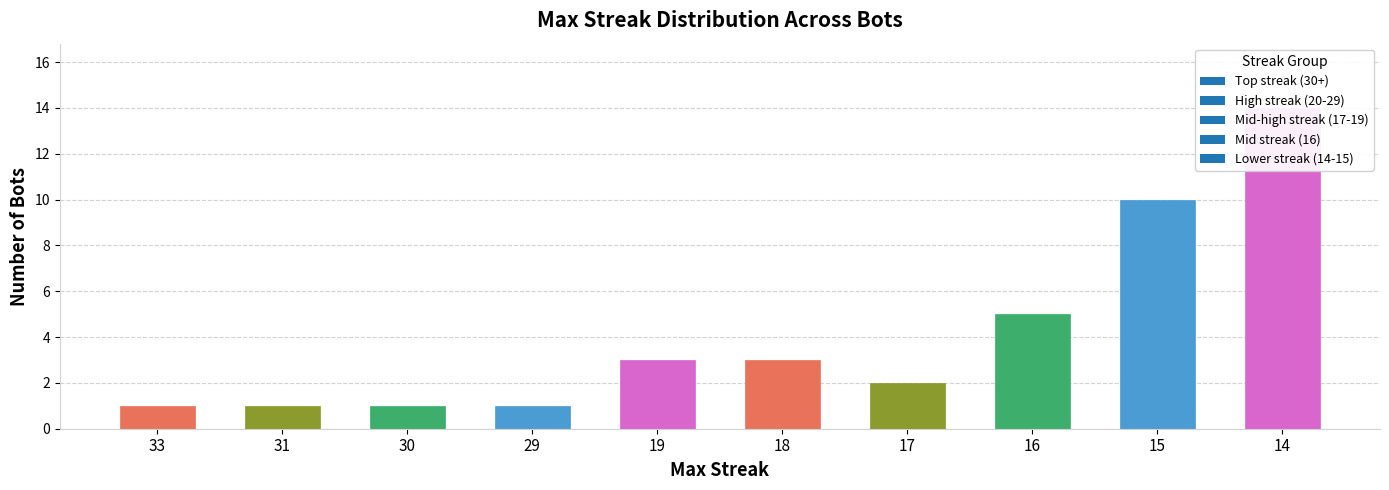

The value at 15 is 4. True or false?

False